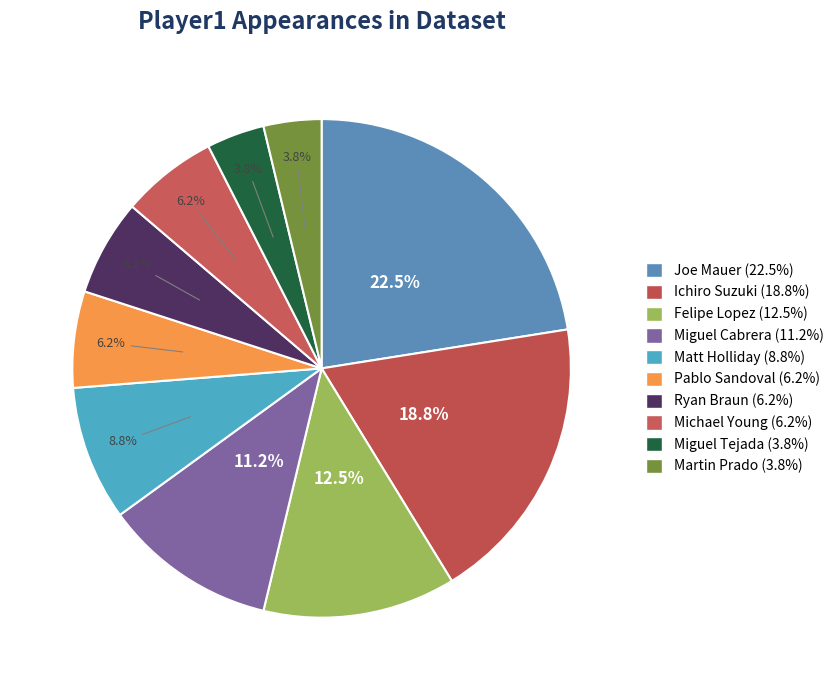

Count the number of slices in the pie.

10